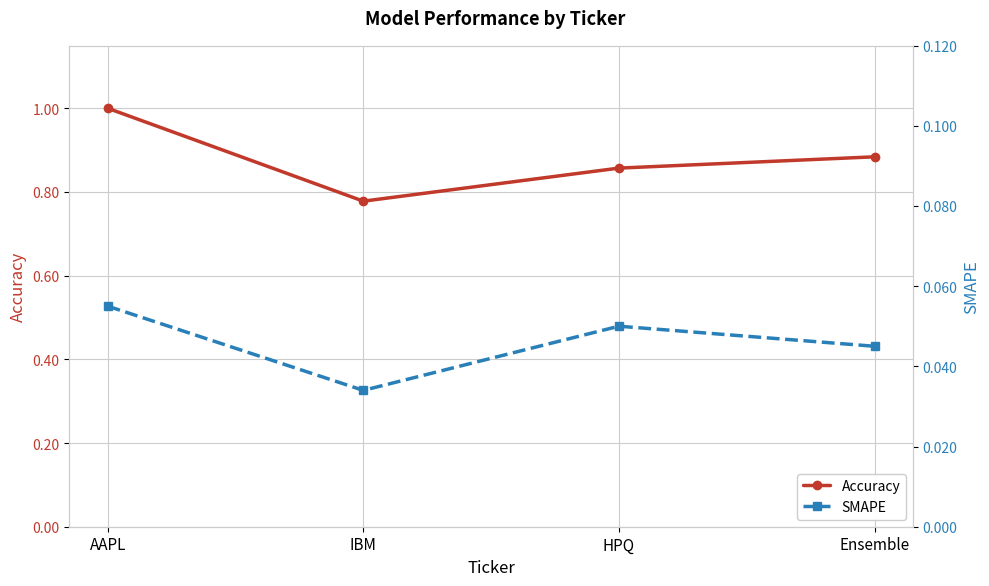

Which series changed the most between IBM and HPQ?

Accuracy